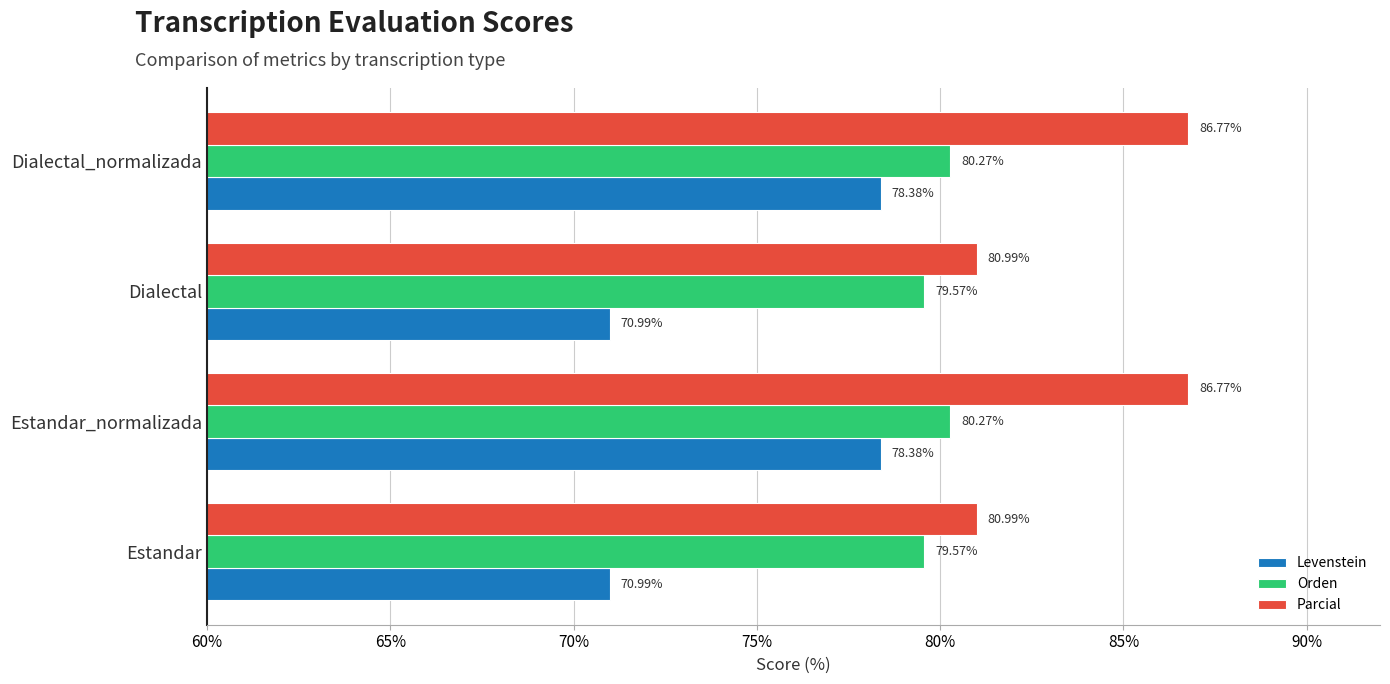

What is the sum of the Levenstein values at Dialectal and Estandar_normalizada?

149.4